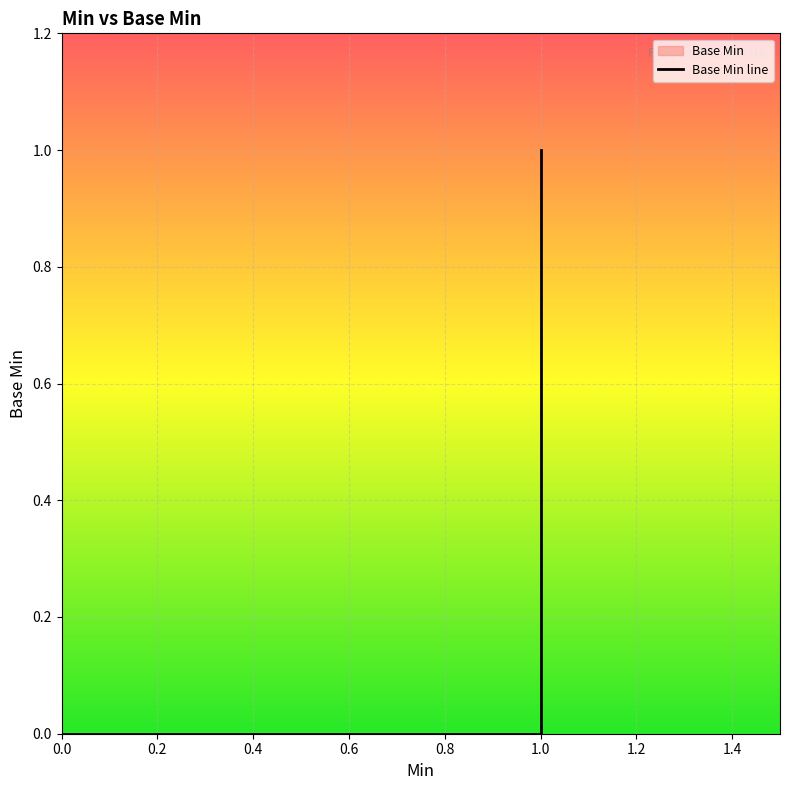

What is the sum of the values at 1 and 0?

1